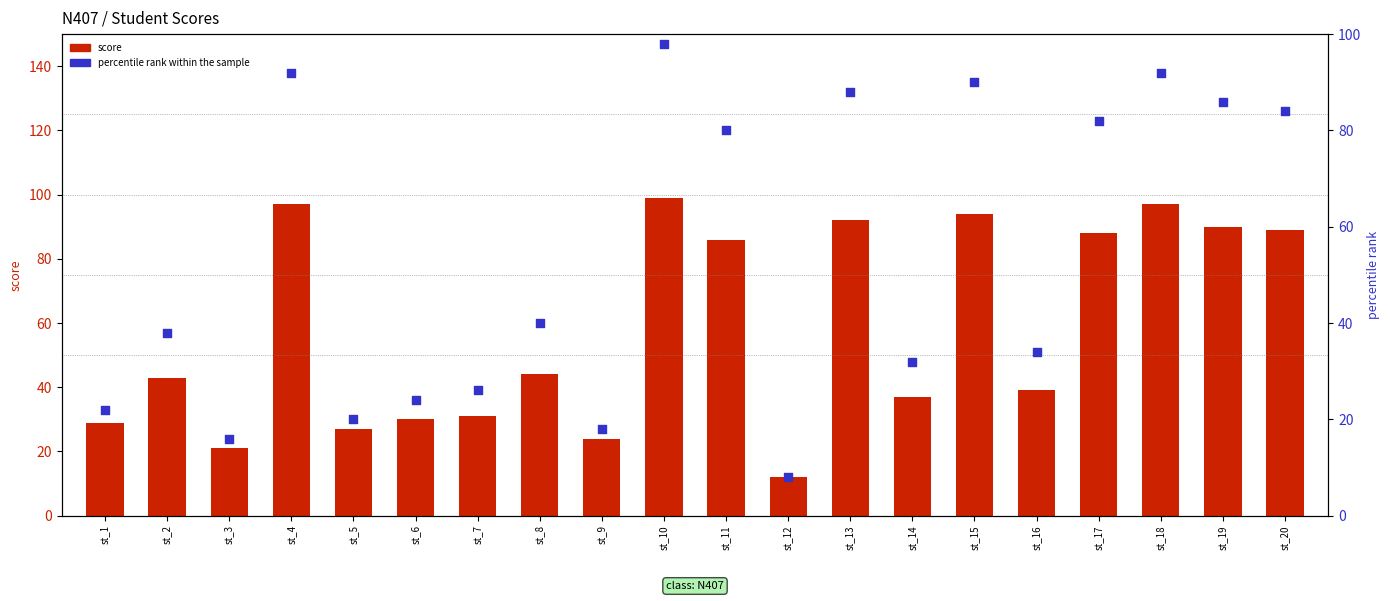

What are all the series names shown in the legend?

score, percentile rank within the sample